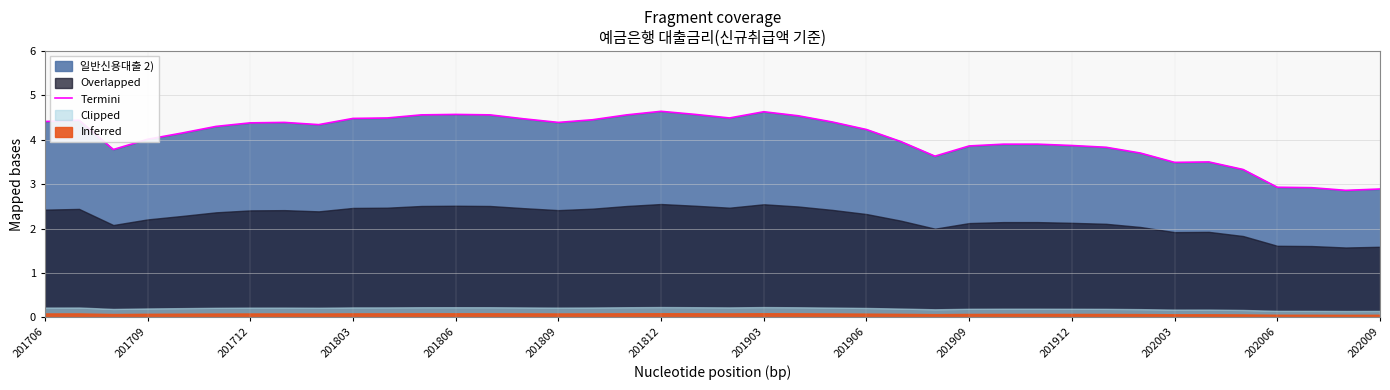

Reading left to right, transcribe all the data shown in this chart.

4.4	4.4	3.8	4.0	4.2	4.3	4.4	4.4	4.3	4.5	4.5	4.6	4.6	4.6	4.5	4.4	4.5	4.6	4.6	4.6	4.5	4.6	4.5	4.4	4.2	4.0	3.6	3.9	3.9	3.9	3.9	3.8	3.7	3.5	3.5	3.3	2.9	2.9	2.9	2.9